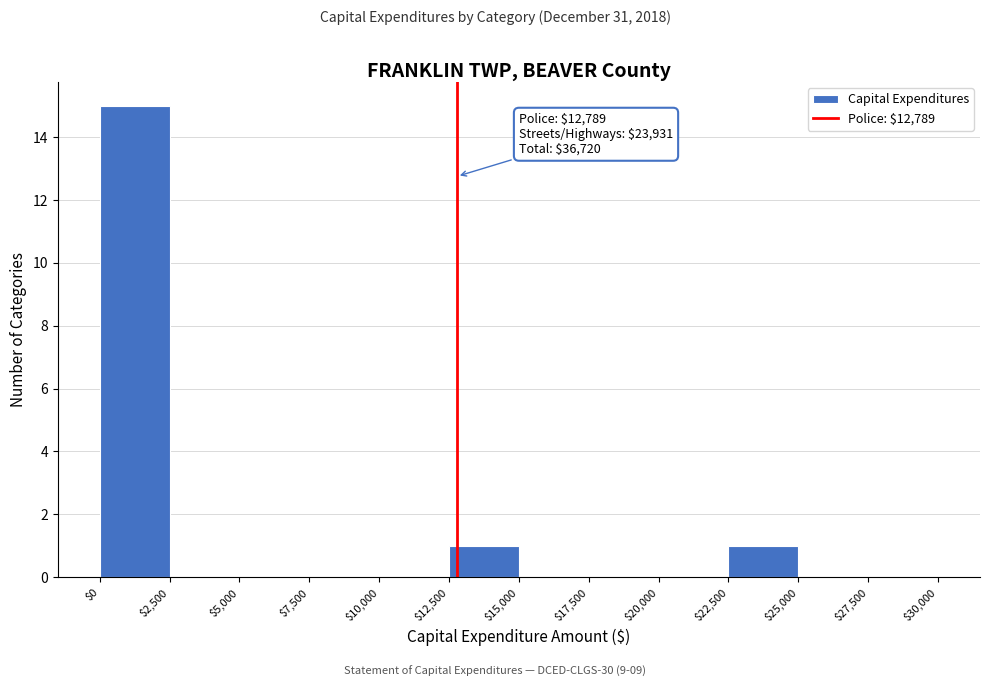

Over which range of the x-axis is the bar tallest?

$0 to $2,500